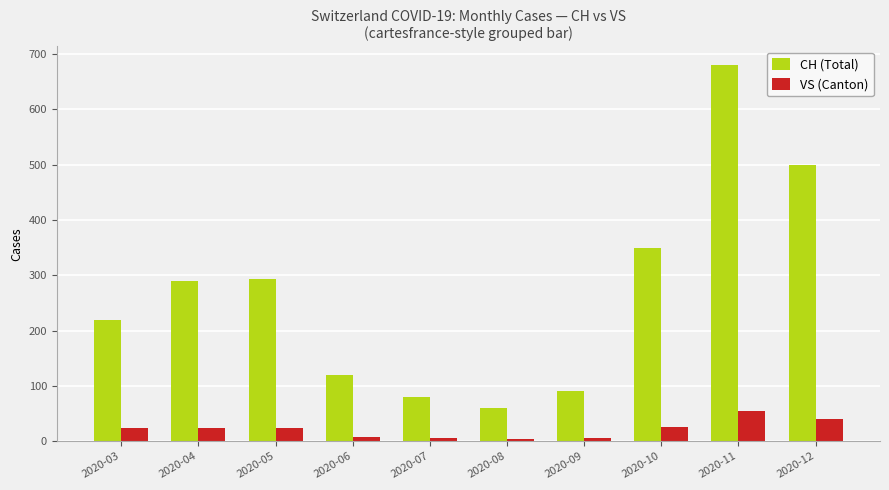

Rank the series at 2020-06 from lowest to highest value.

VS (Canton), CH (Total)